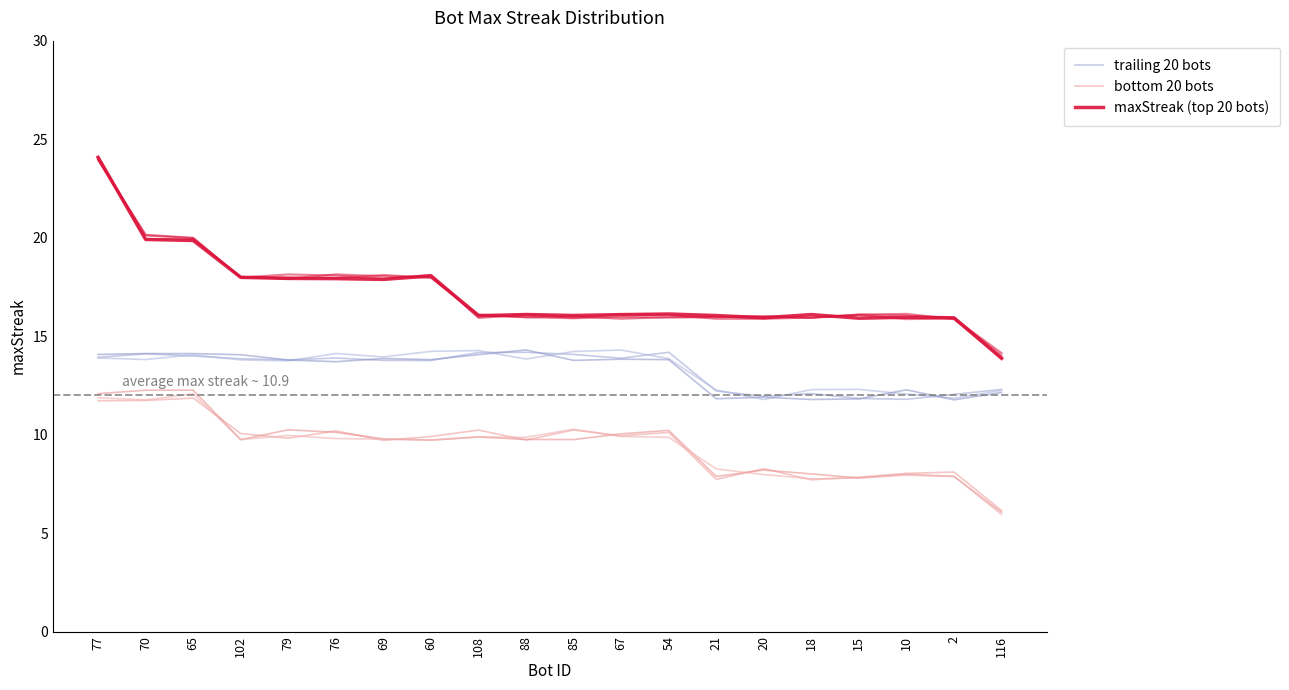

What is the difference between the bottom 20 bots values at 20 and 88?

1.5